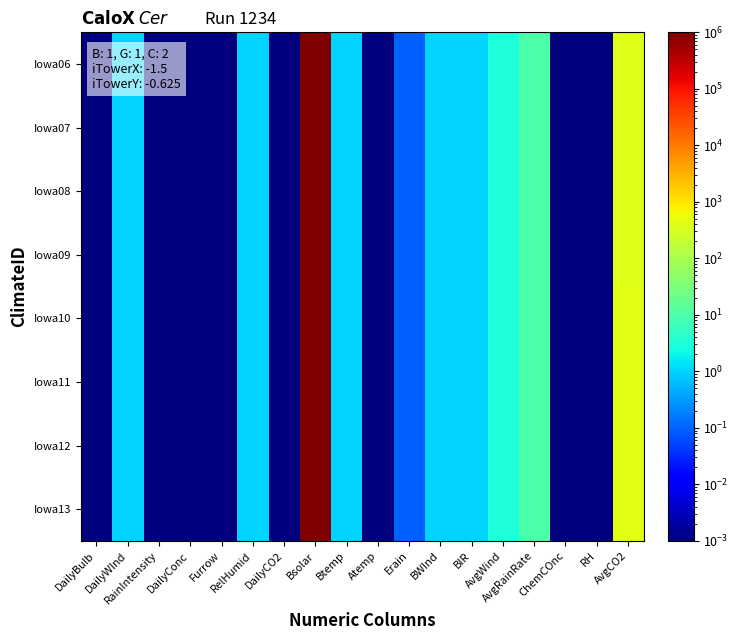

How many series are shown in this chart?

8